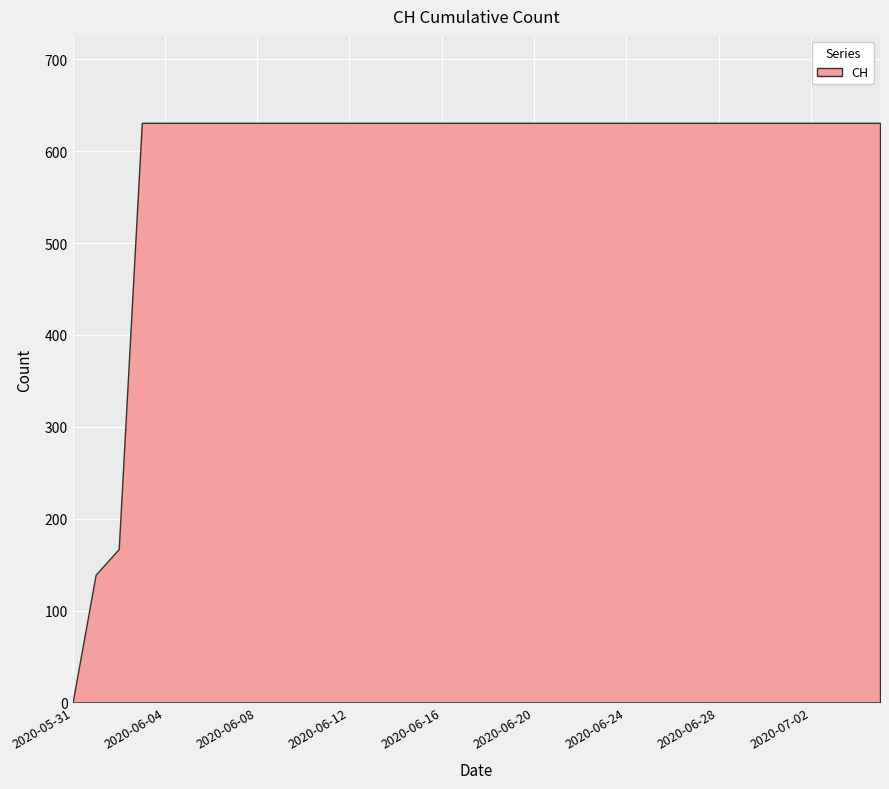

What is the sum of all values?

21129